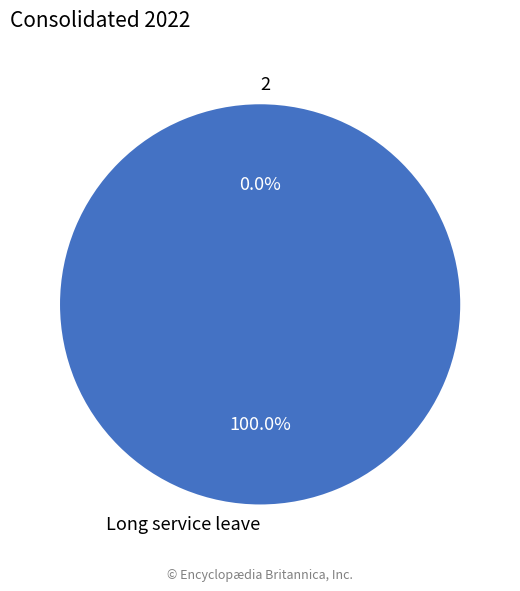

The Long service leave slice represents 99% of the pie. True or false?

False